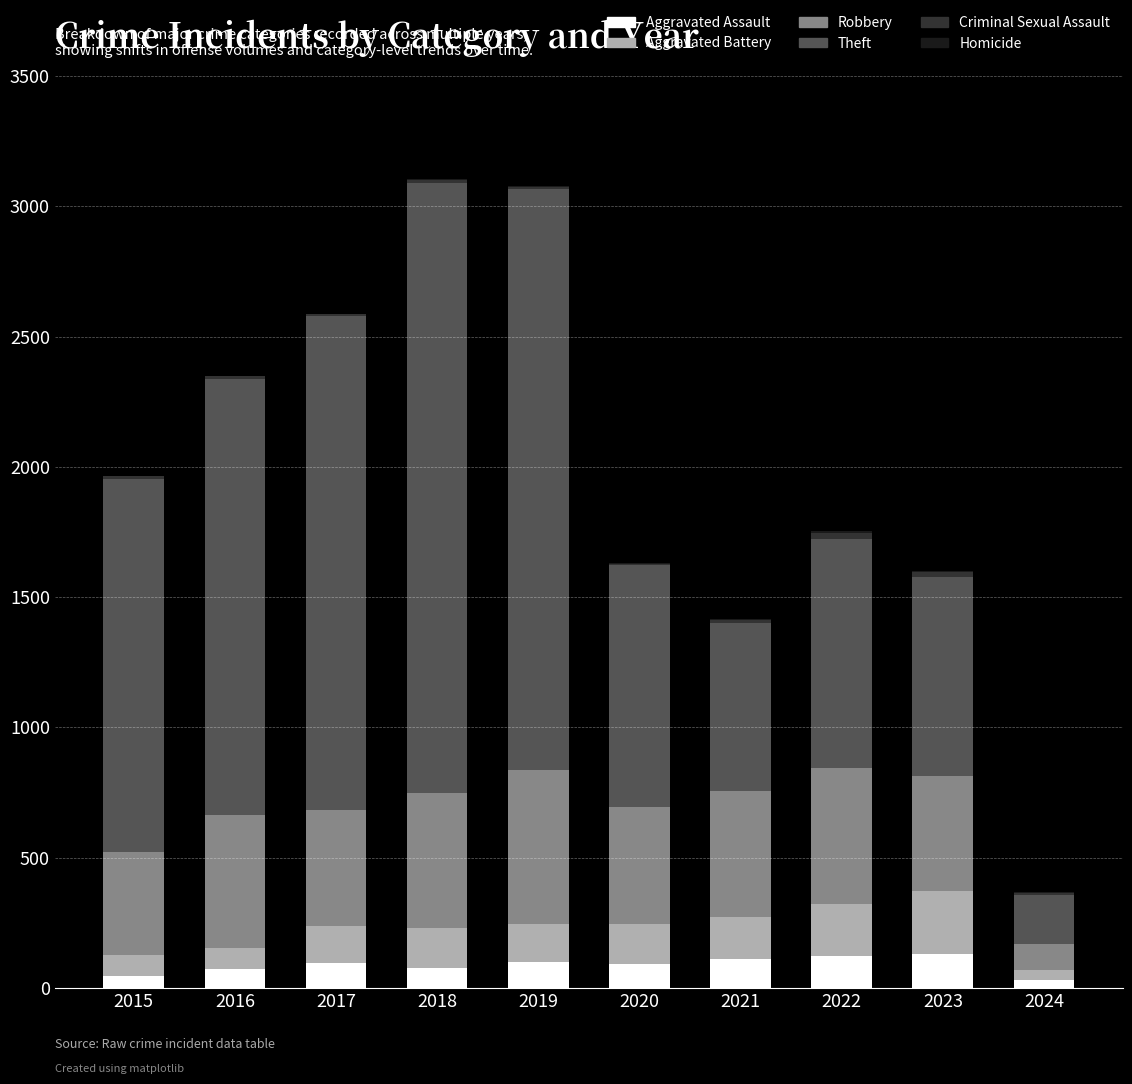

What is the highest value of the Aggravated Assault series?

130